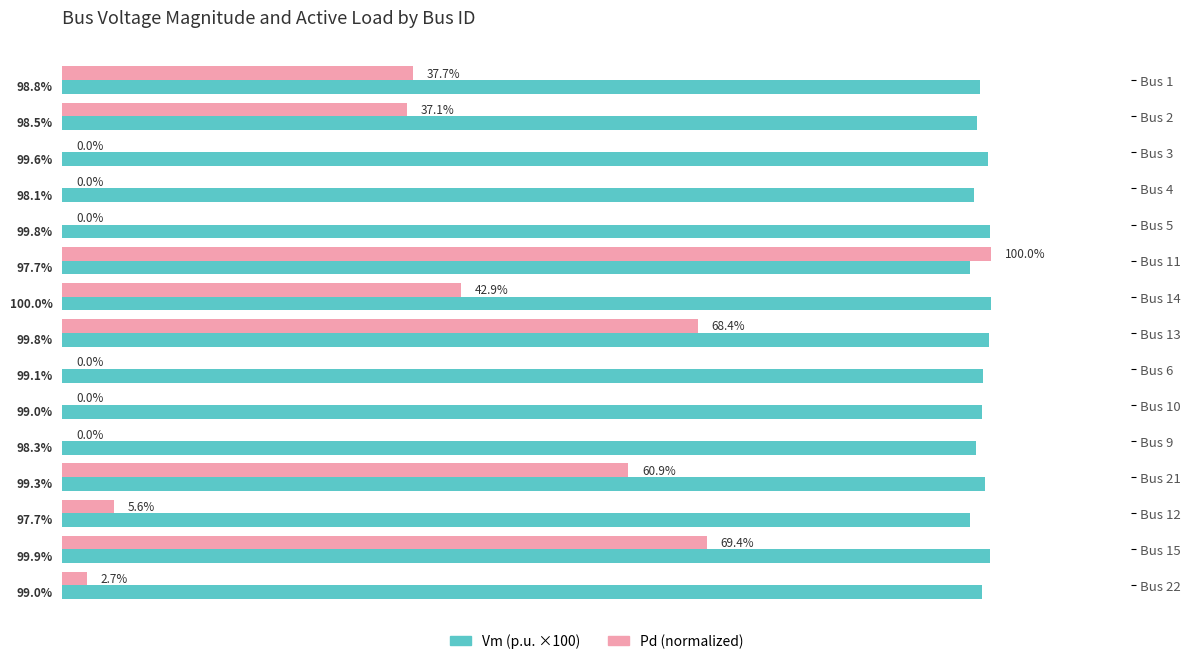

At which category is the sum across all series the highest?

Bus 11